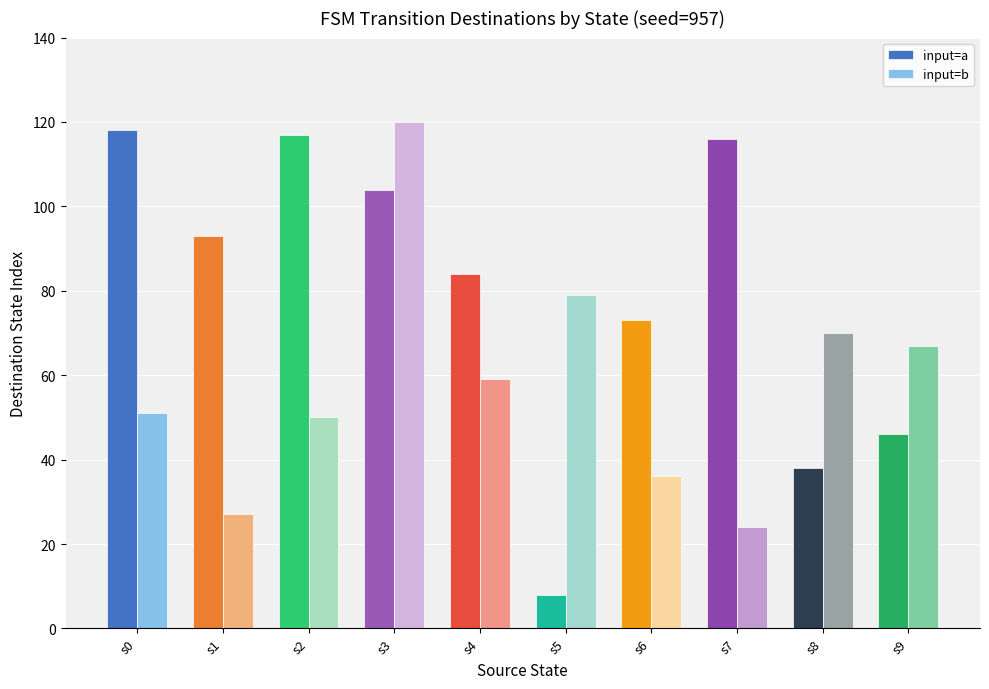

At which label does input=b first exceed 59?

s3